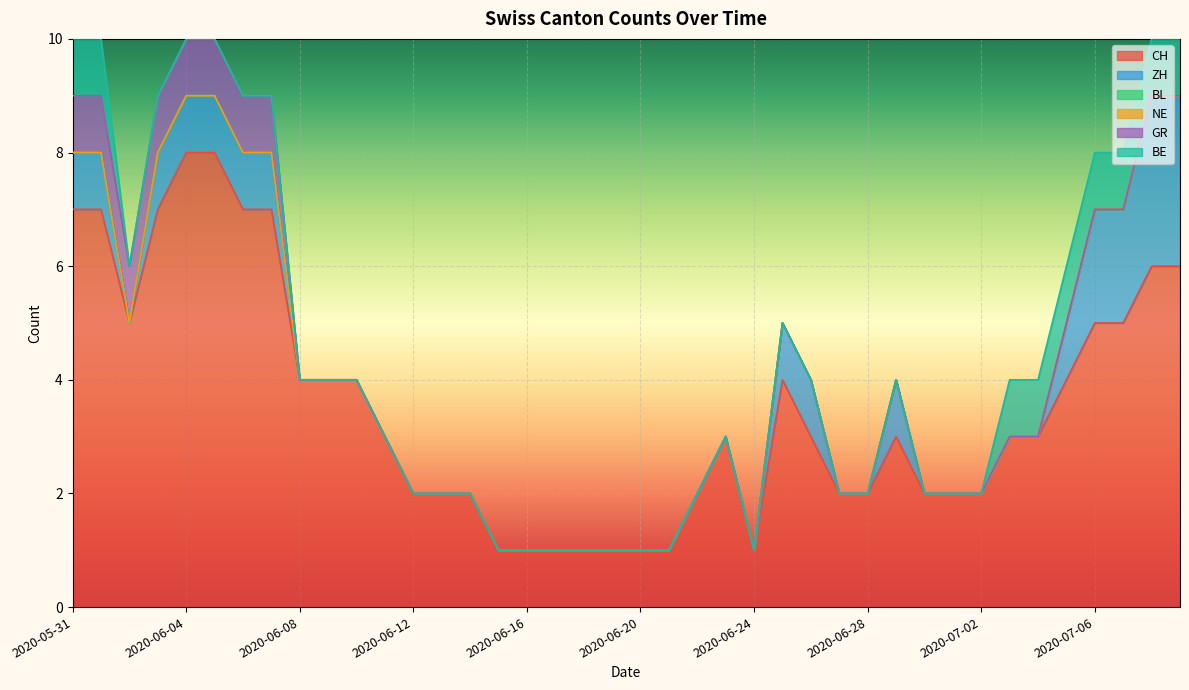

At 2020-07-02, list the series in order from largest to smallest.

CH, ZH, BL, NE, GR, BE